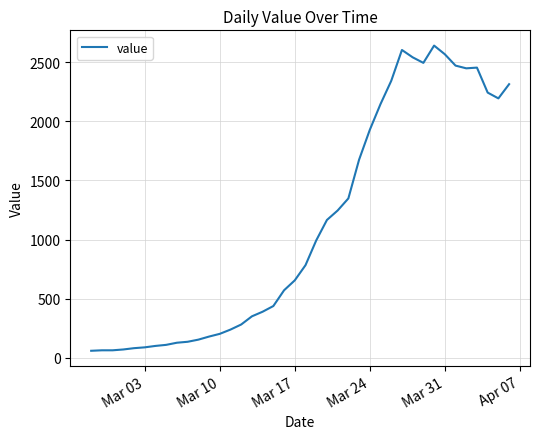

What is the smallest value displayed?

61